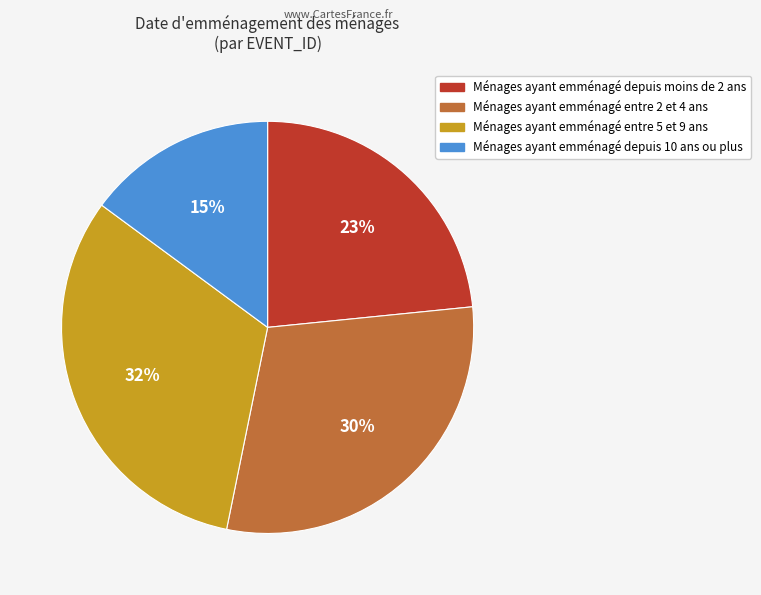

To the nearest percent, what is the average slice percentage?

25%